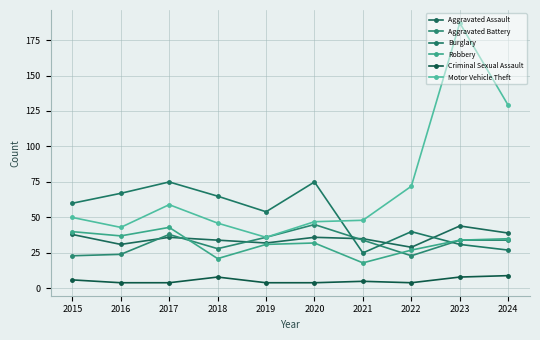

Does the chart have visible grid lines?

Yes